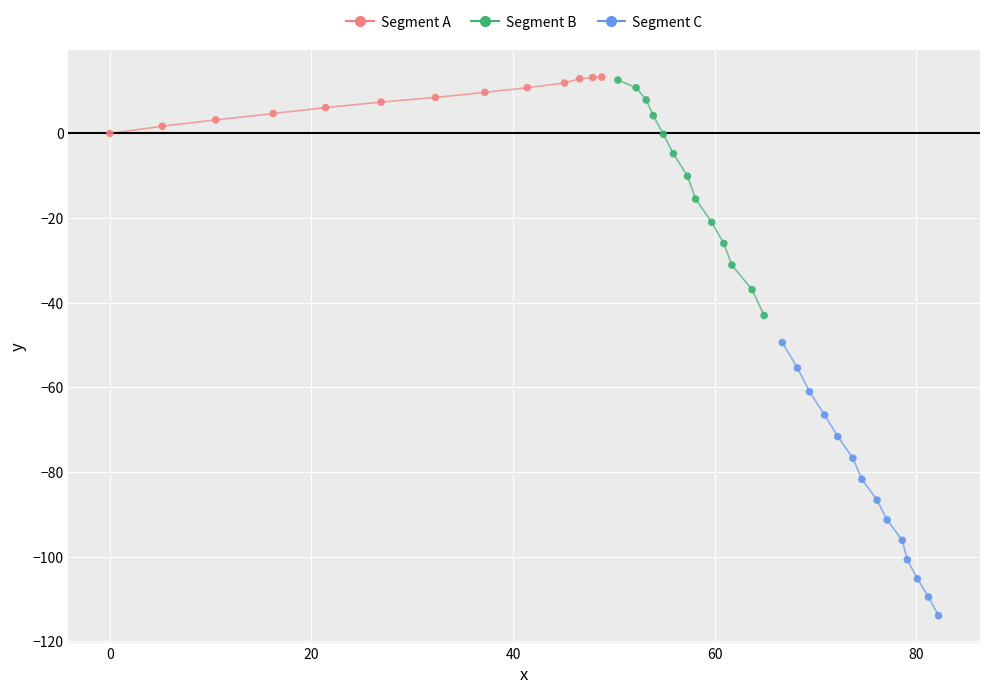

What are all the series names shown in the legend?

Segment A, Segment B, Segment C